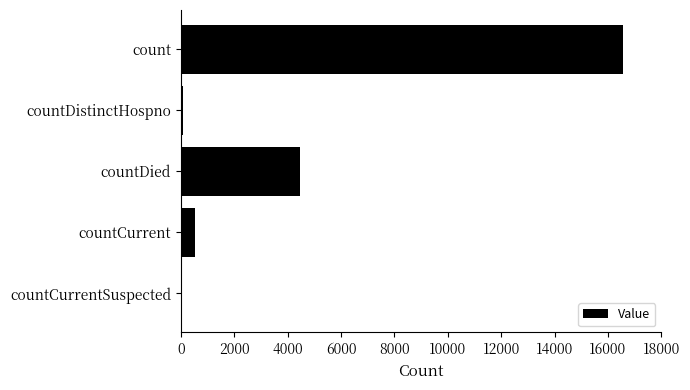

The chart shows a value of 2620 at countDied. True or false?

False